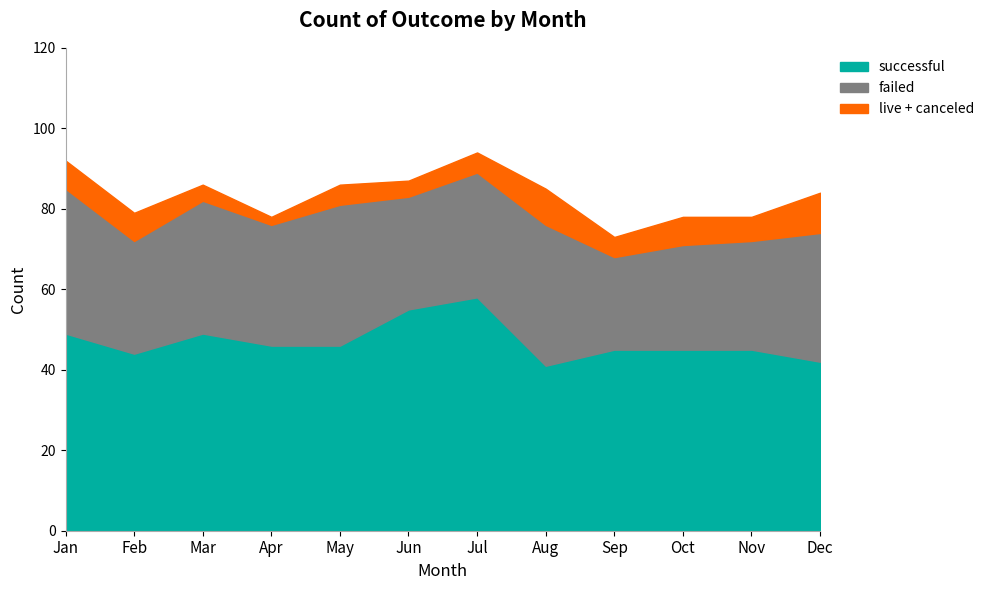

True or false: successful has a value of 10 at Aug.

False